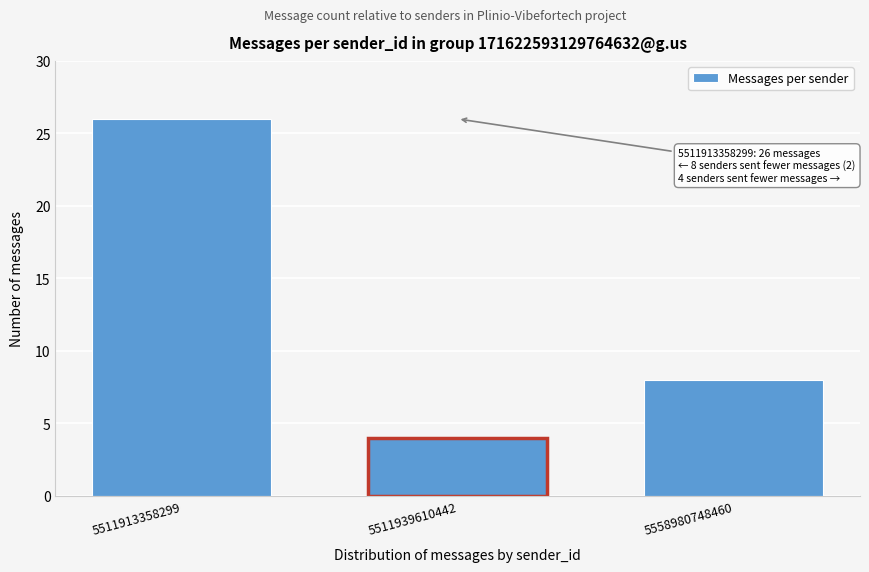

Reading left to right, extract all data points from this chart.

26	4	8